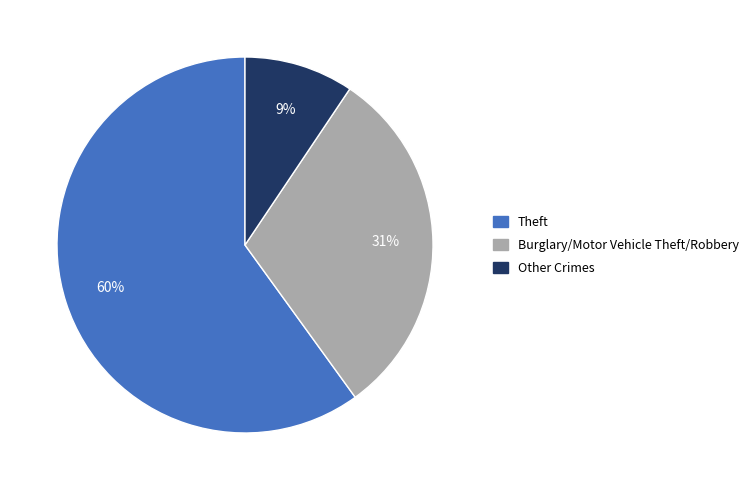

Which has a higher value, Burglary/Motor Vehicle Theft/Robbery or Other Crimes?

Burglary/Motor Vehicle Theft/Robbery